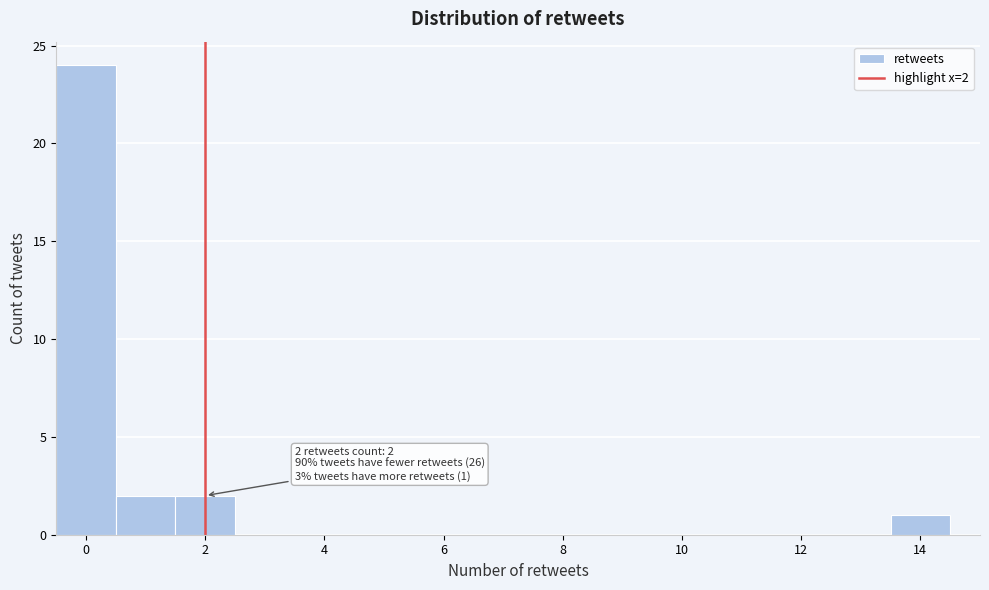

Which range on the x-axis has the tallest bar?

-0.5 to 0.5